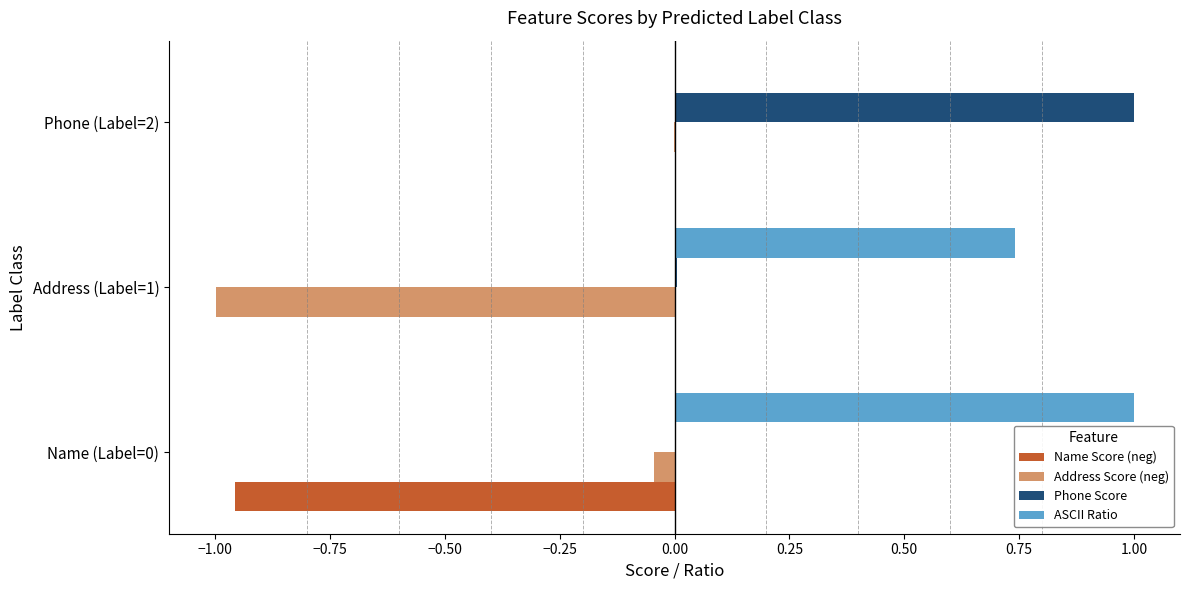

What is the sum of all Phone Score values?

1.0